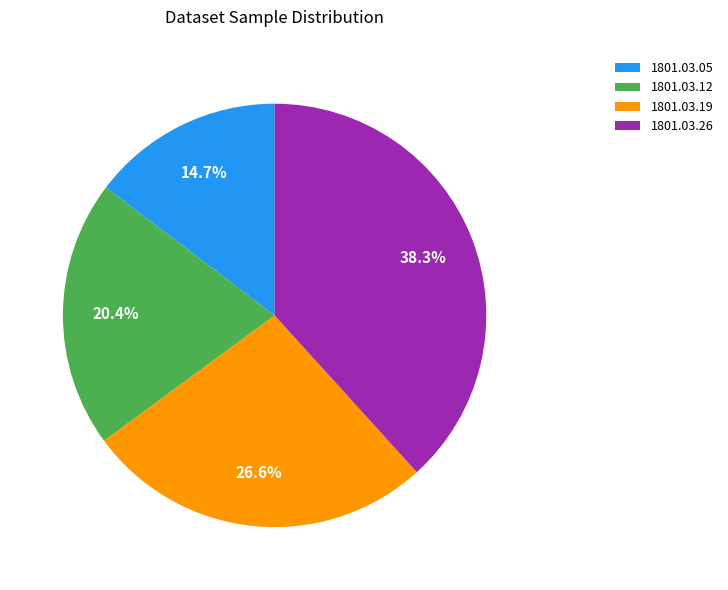

Which category has the biggest portion of the pie?

1801.03.26